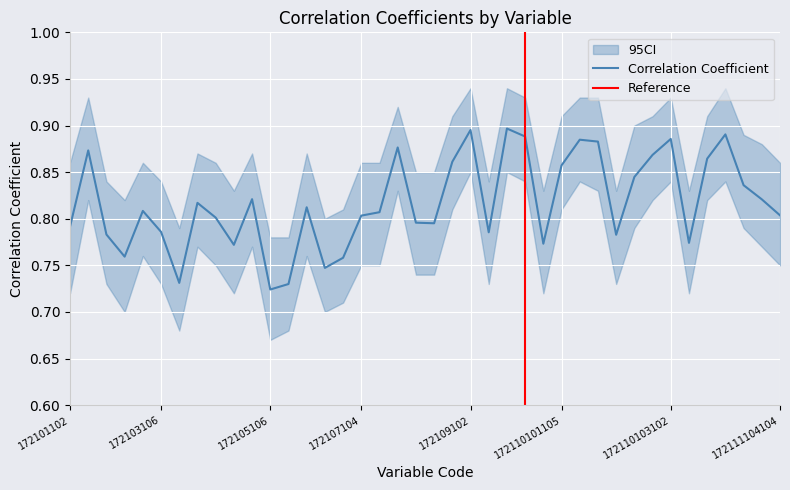

List the labels in order of value, smallest first.

172105106, 172106102, 172104102, 172106106, 172107102, 172103102, 172105102, 172110101104, 172110103104, 172110102104, 172102102, 172109104, 172103106, 172101102, 172108105, 172108104, 172104106, 172107104, 172111104104, 172107106, 172103104, 172106104, 172104104, 172111104102, 172105104, 172111102102, 172110102105, 172110101105, 172108106, 172110103105, 172110102106, 172101103, 172108102, 172110102102, 172110101106, 172110103102, 172110101102, 172110103106, 172109102, 172109106